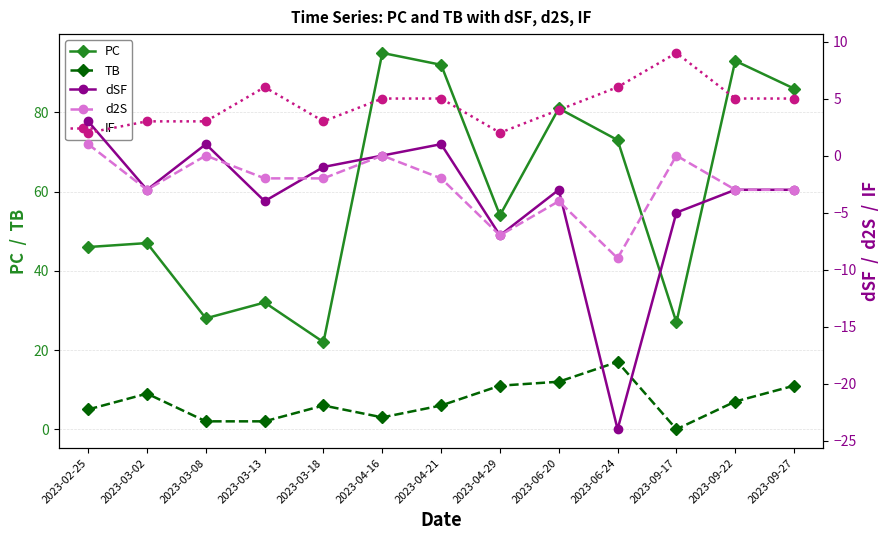

How many values in the d2S series are below -2?

6